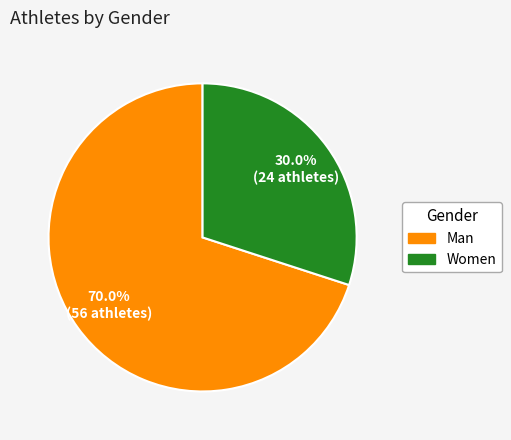

Between Women and Man, which is larger?

Man